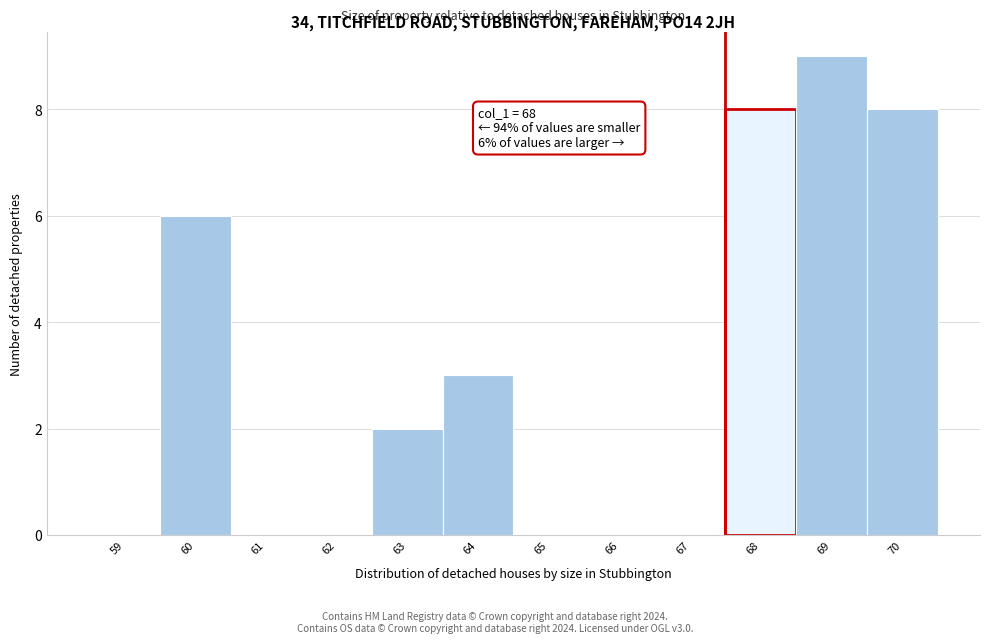

Reading left to right, list all the values displayed in this chart.

59=0	60=6	61=0	62=0	63=2	64=3	65=0	66=0	67=0	68=8	69=9	70=8